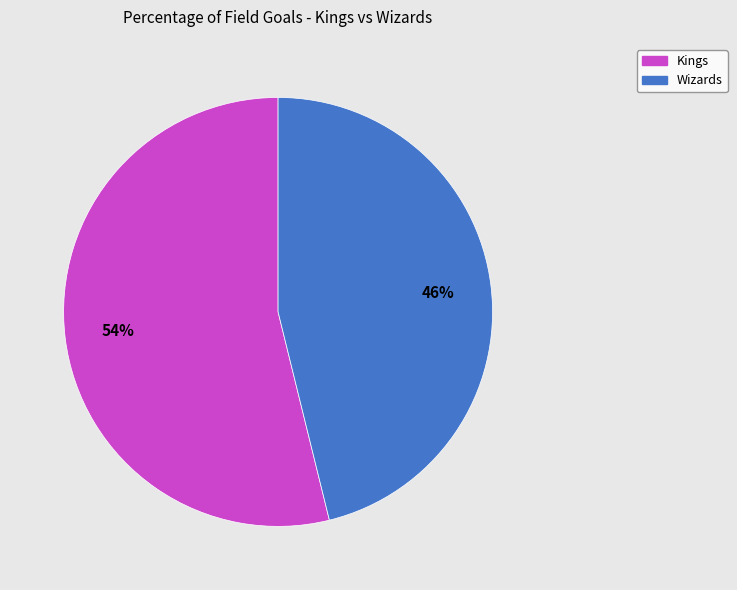

Is it true that Wizards is 38% of the pie?

False